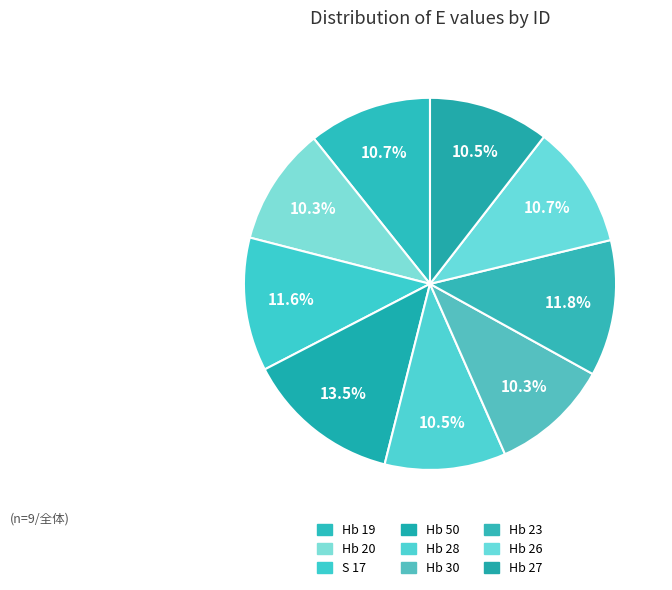

True or false: Hb 30 accounts for 19% of the total.

False